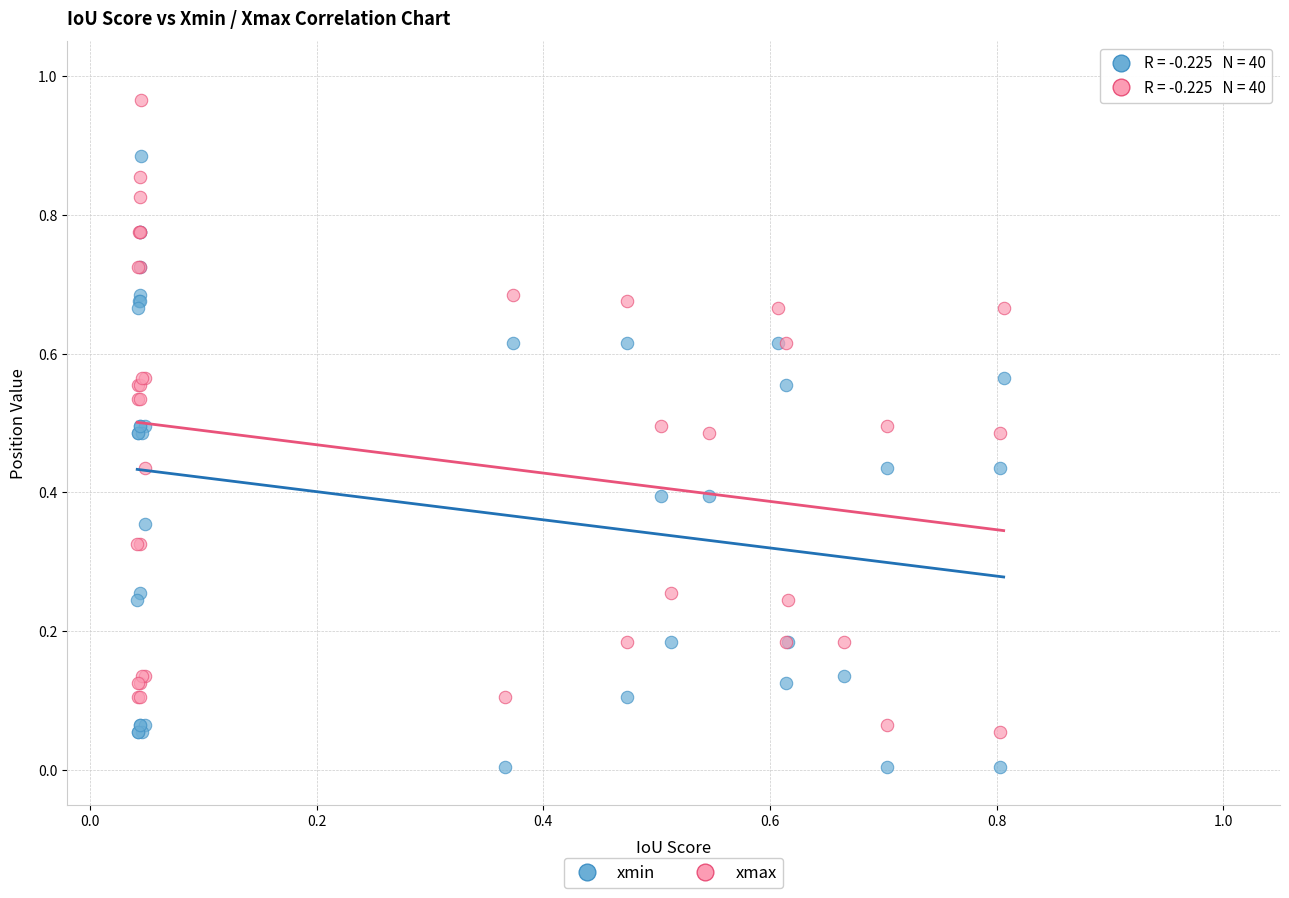

Which series contains the lowest Y value?

xmin